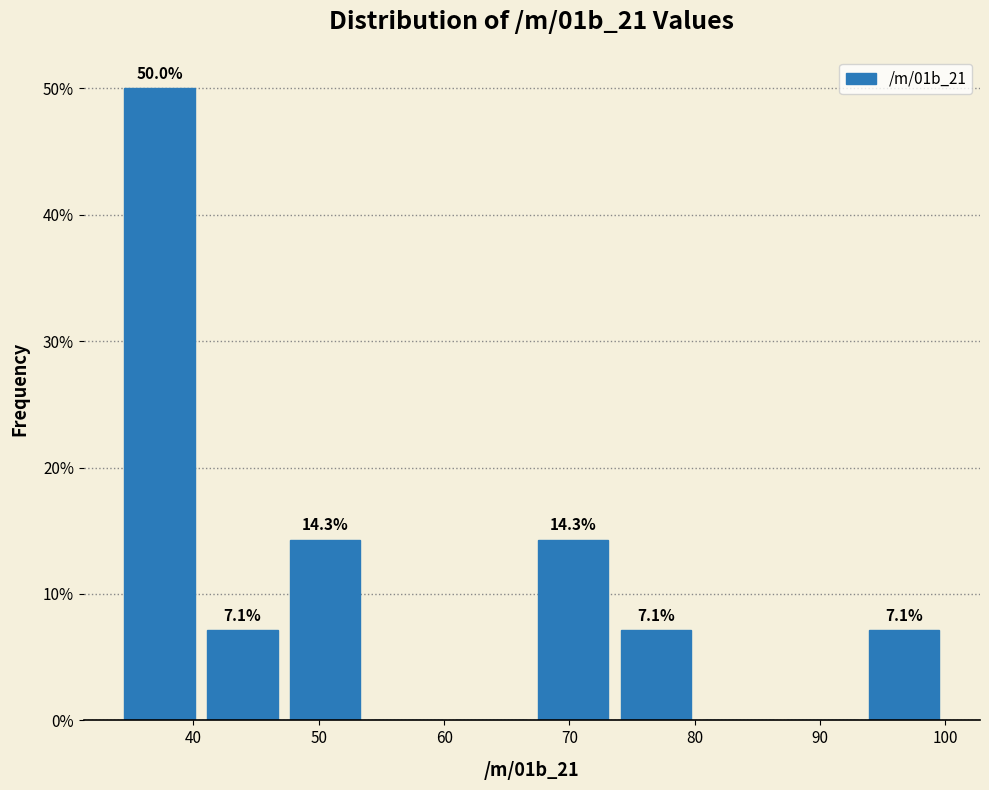

Over which range of the x-axis is the bar tallest?

34.0 to 40.6